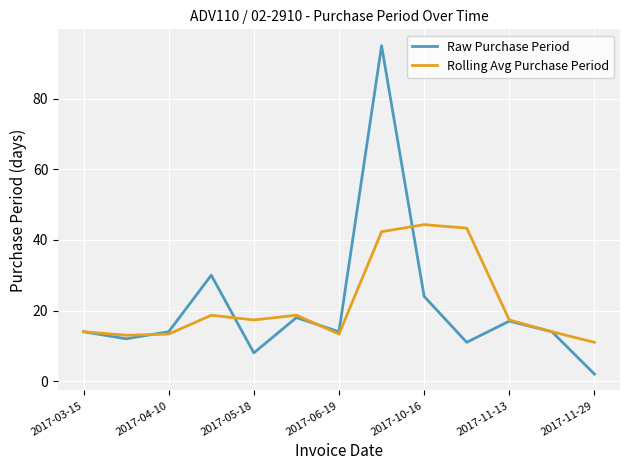

True or false: Rolling Avg Purchase Period and Raw Purchase Period intersect in this chart.

True